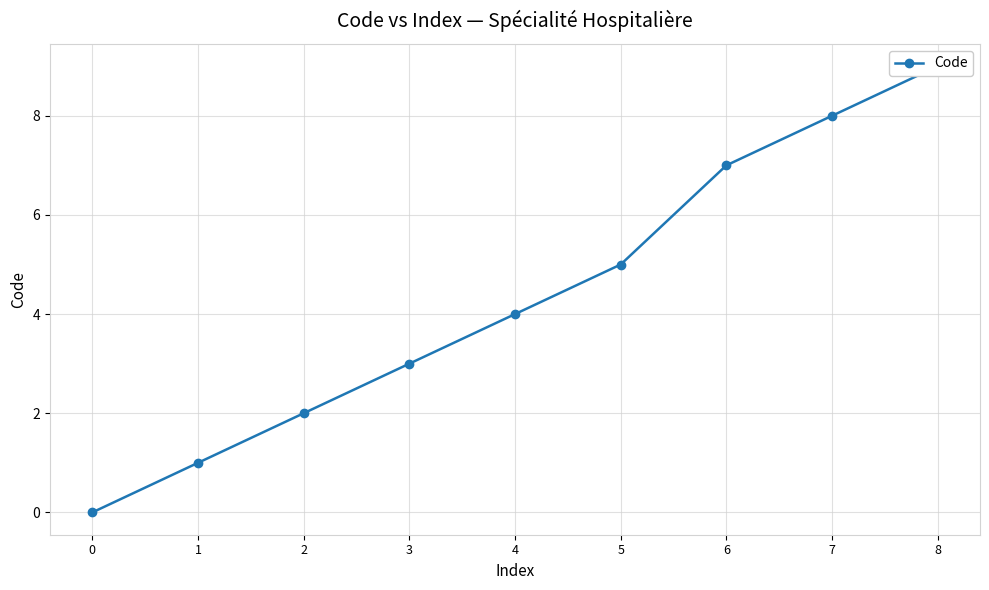

True or false: the data has more than 0 interior local peaks.

False